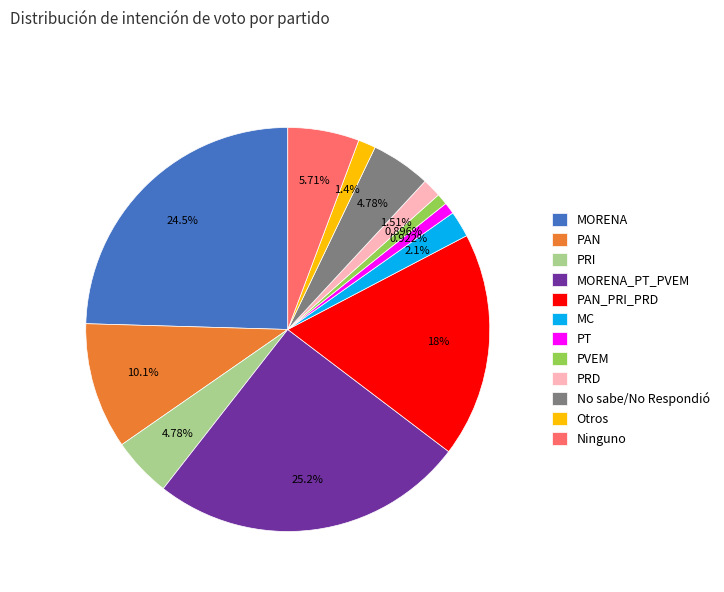

To the nearest percent, what is the difference between the largest and smallest slice percentages?

24%